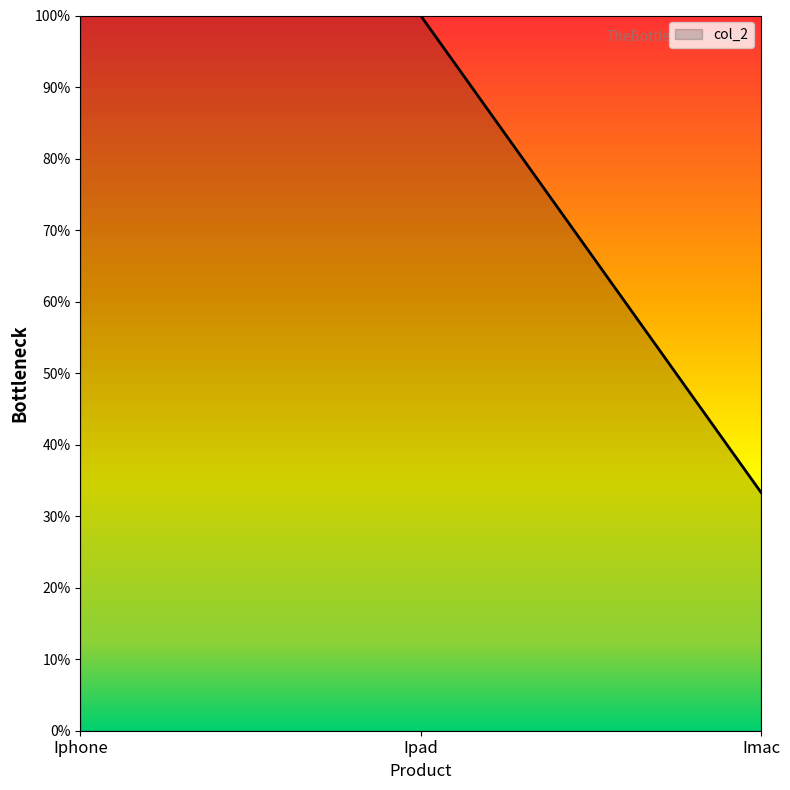

What is the label of the 3rd point from the right?

Iphone